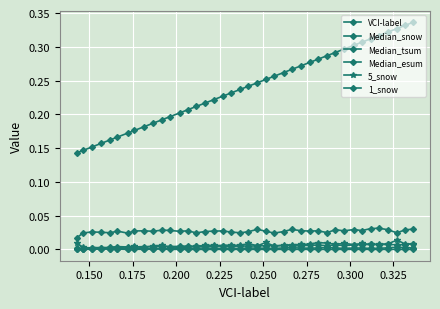

Does the chart have visible grid lines?

Yes